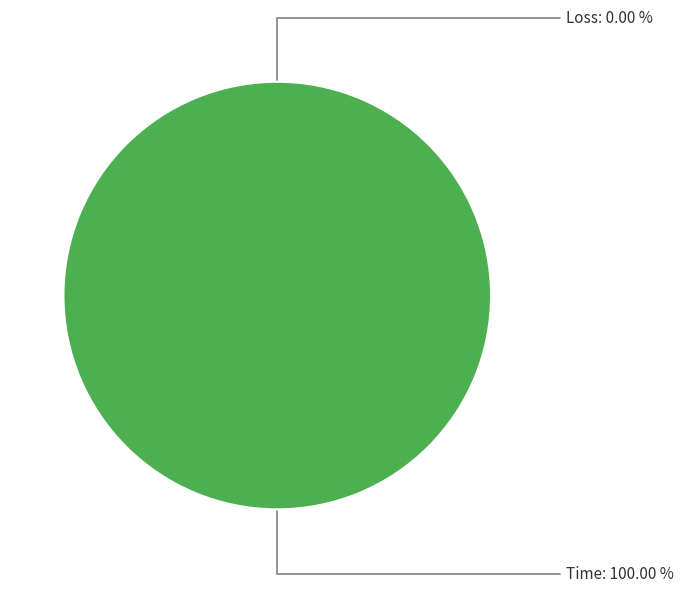

Which slice represents more than half of the pie?

Time